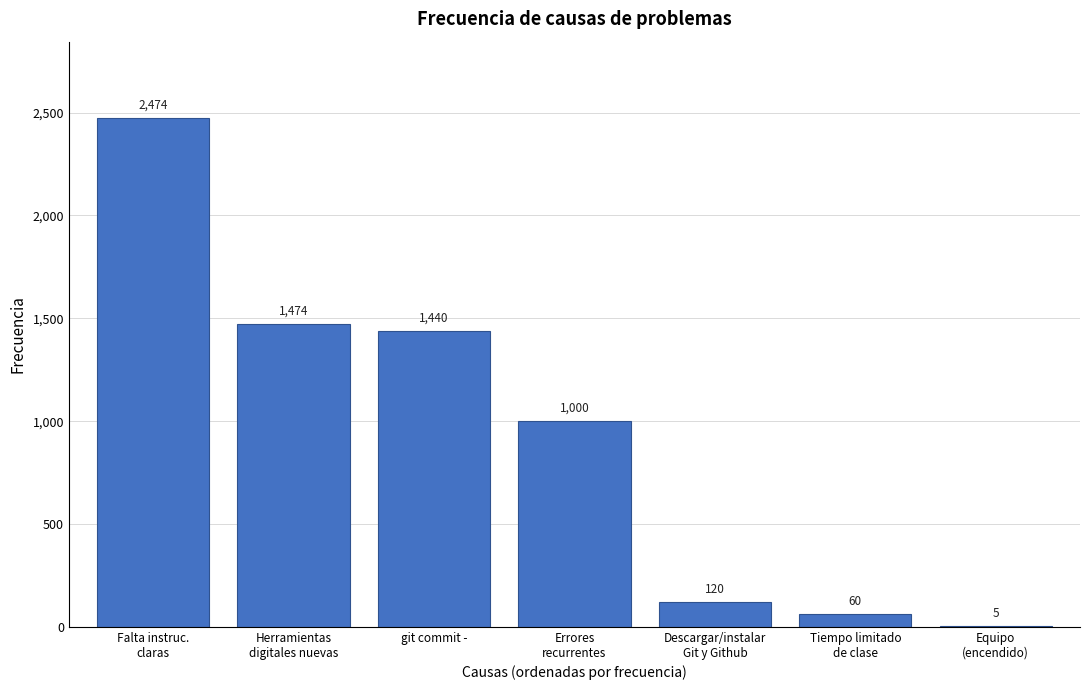

What is the maximum value shown in the chart?

2474